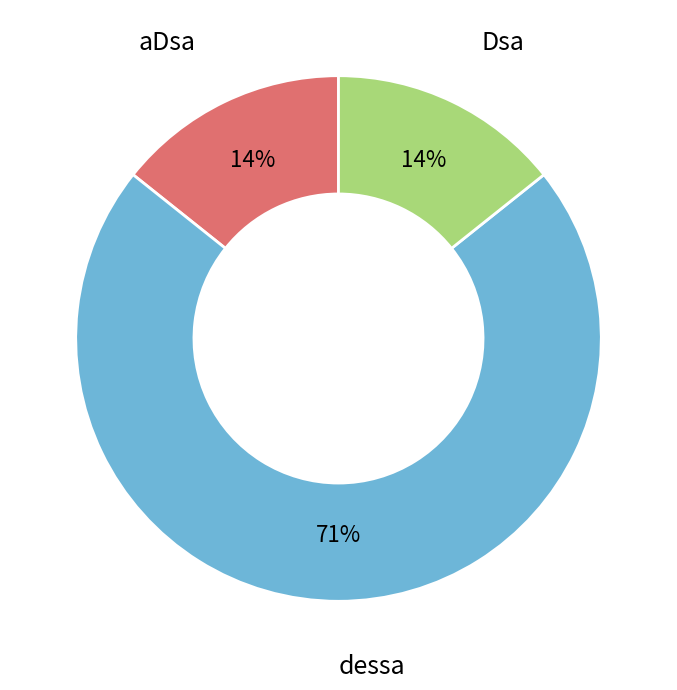

Approximately how many times larger is the value at Dsa compared to aDsa?

1.0